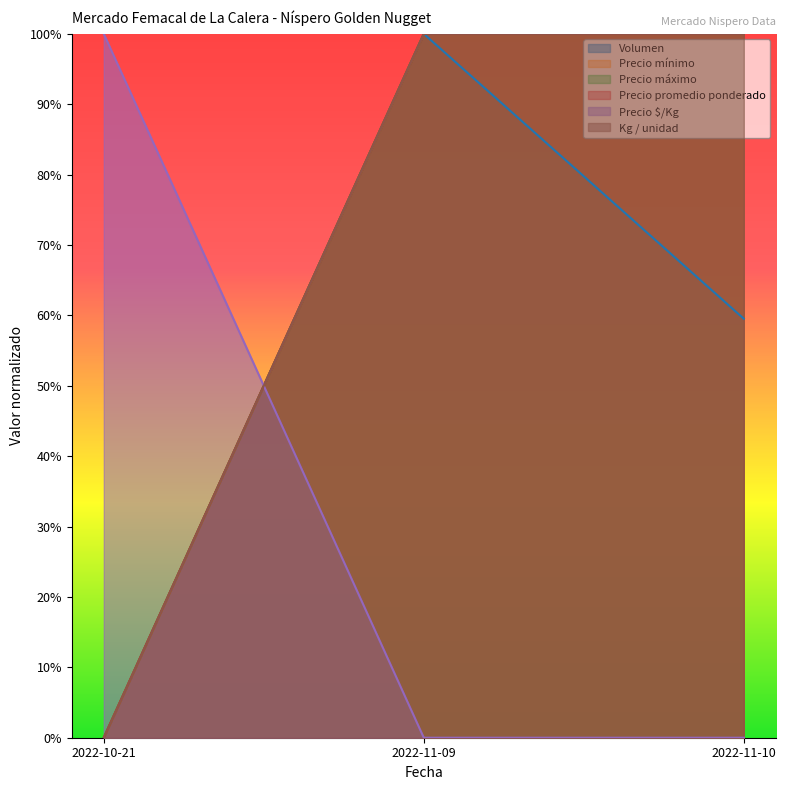

Where is Precio promedio ponderado nearest to the value 0?

2022-10-21